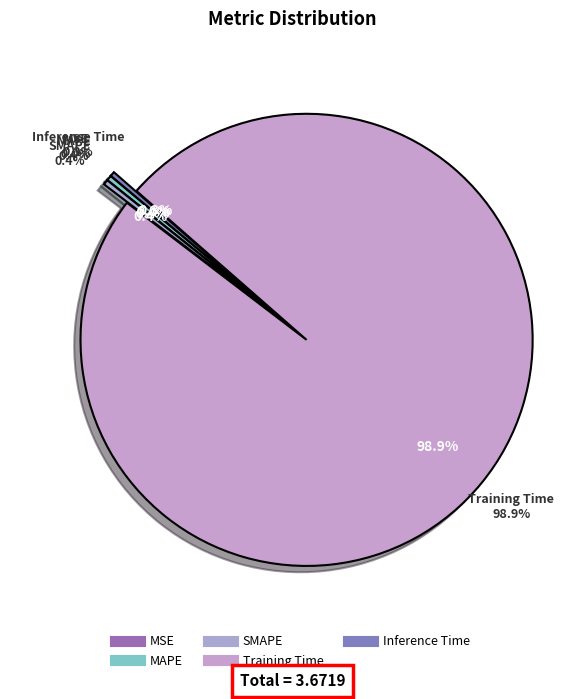

Rank the categories by value from lowest to highest.

MSE, Inference Time, MAPE, SMAPE, Training Time